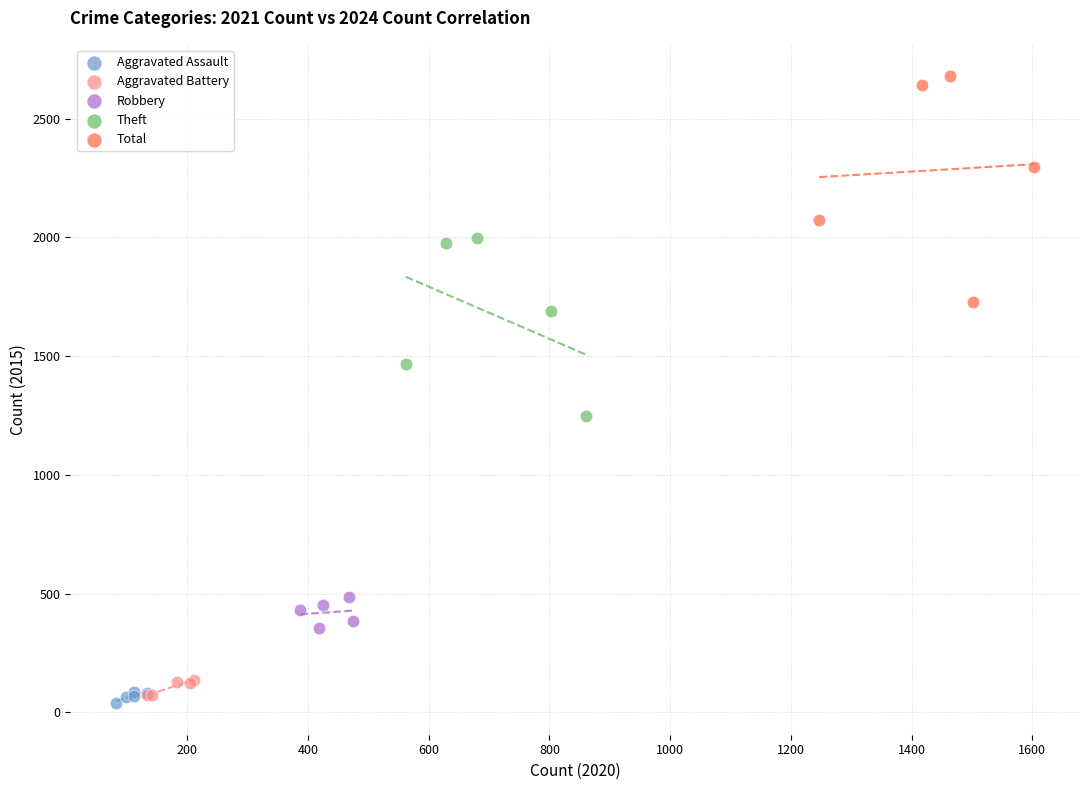

Which series reaches the maximum Y coordinate?

Total